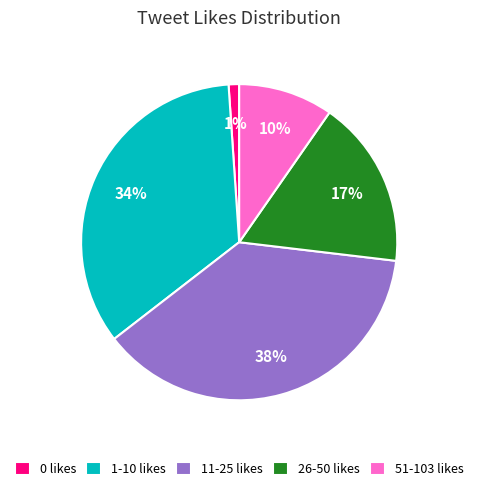

Is there any slice that represents more than half of the pie?

No